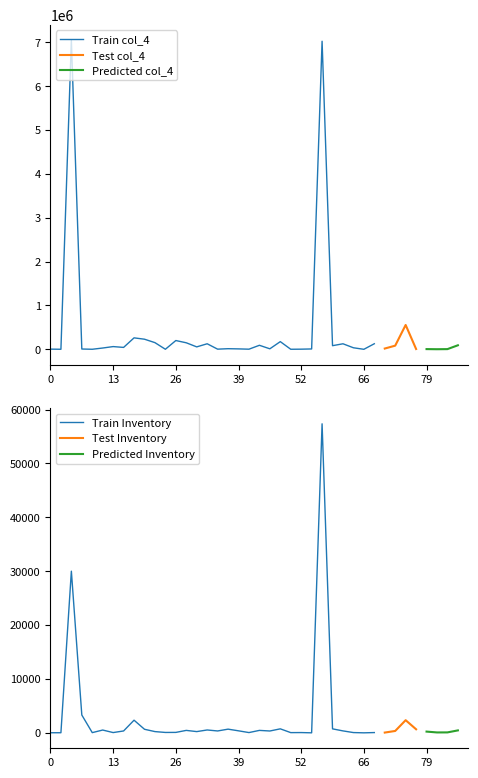

The value of Price at 11 is 7.1. True or false?

False